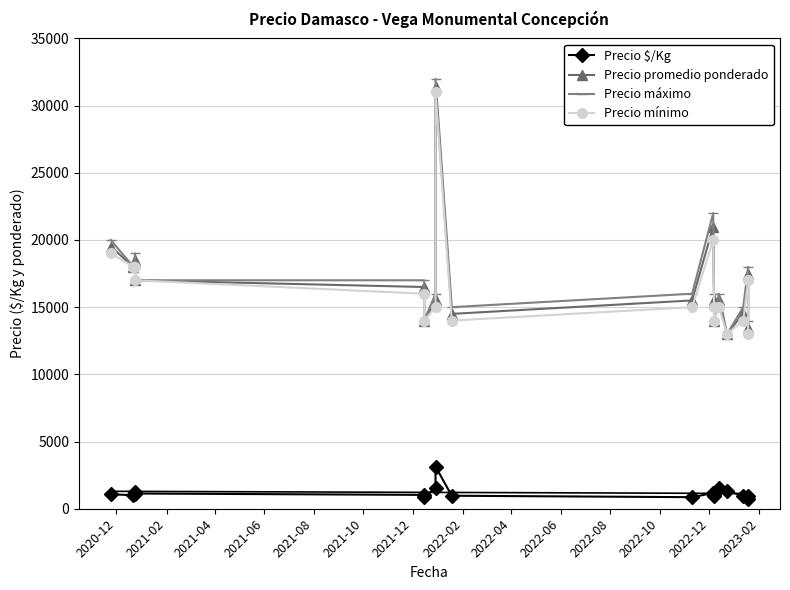

Read the Precio $/Kg value at 2021-08, to the nearest 10.

1030